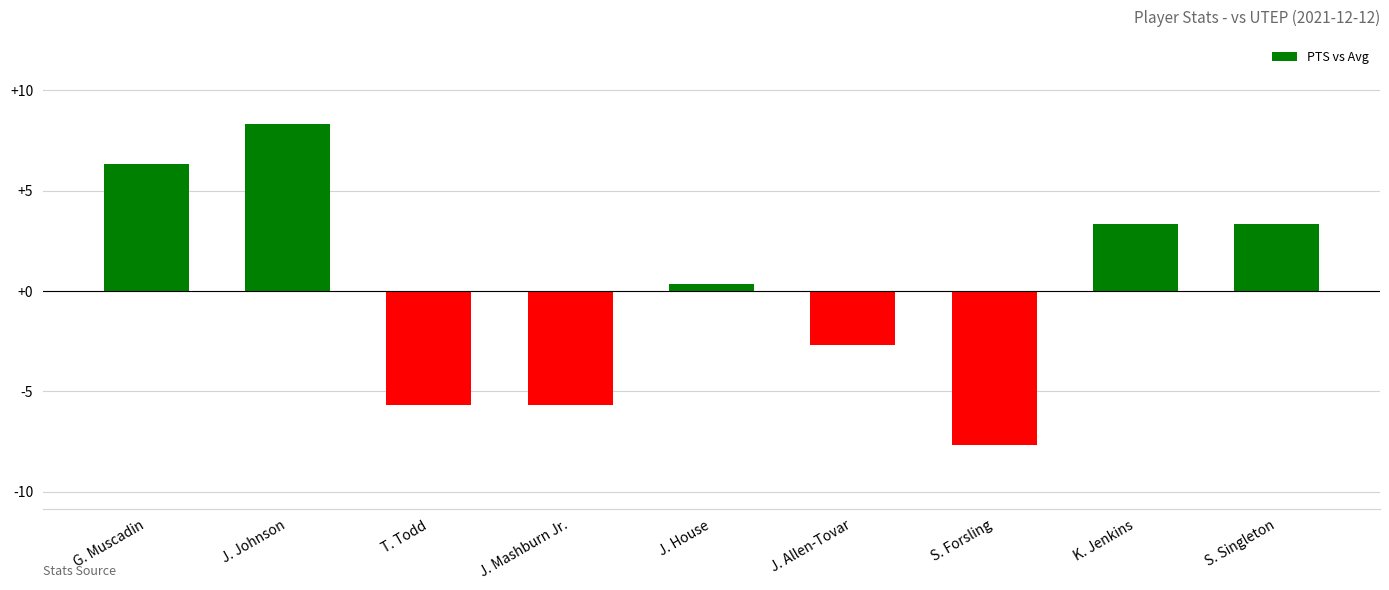

How many bars are there in total?

9